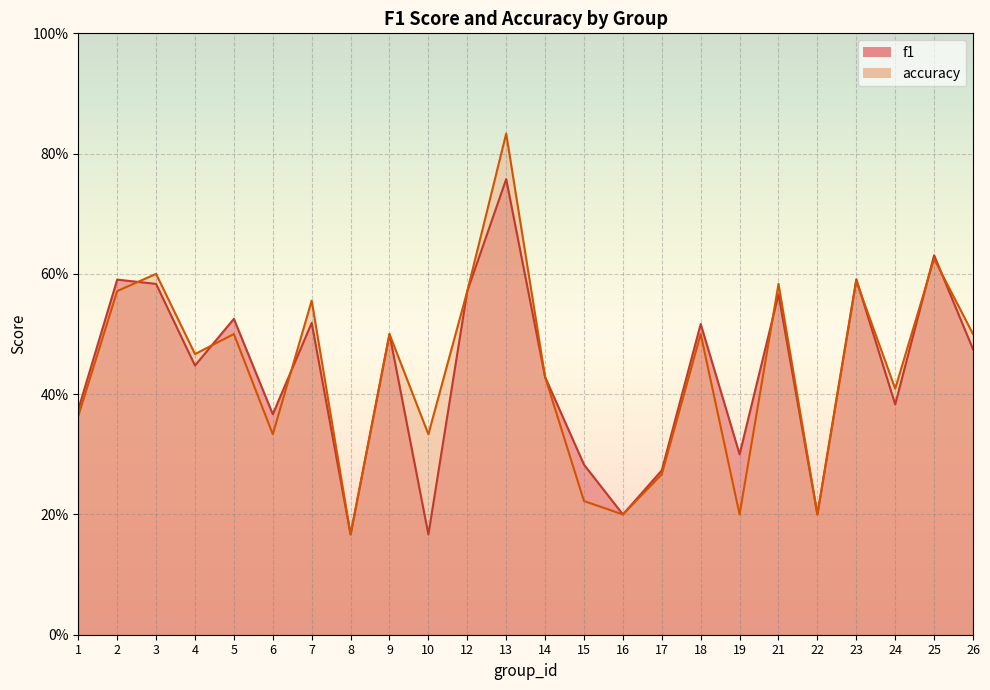

Between 8 and 21, which series saw the biggest shift?

accuracy